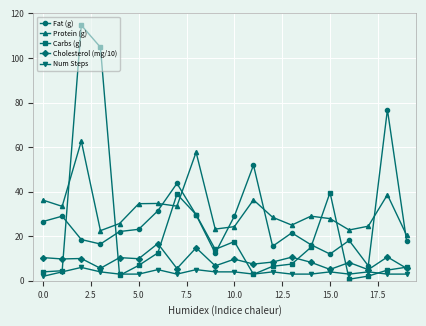

Which series ends up on top after the final intersection of Carbs (g) and Protein (g)?

Protein (g)